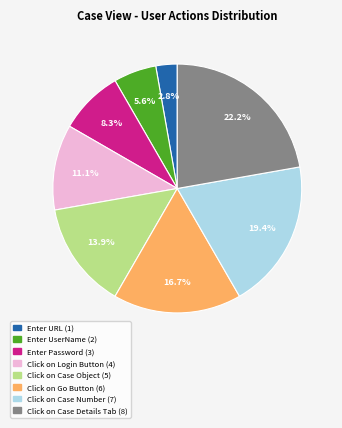

To the nearest percent, what is the average slice percentage?

12%